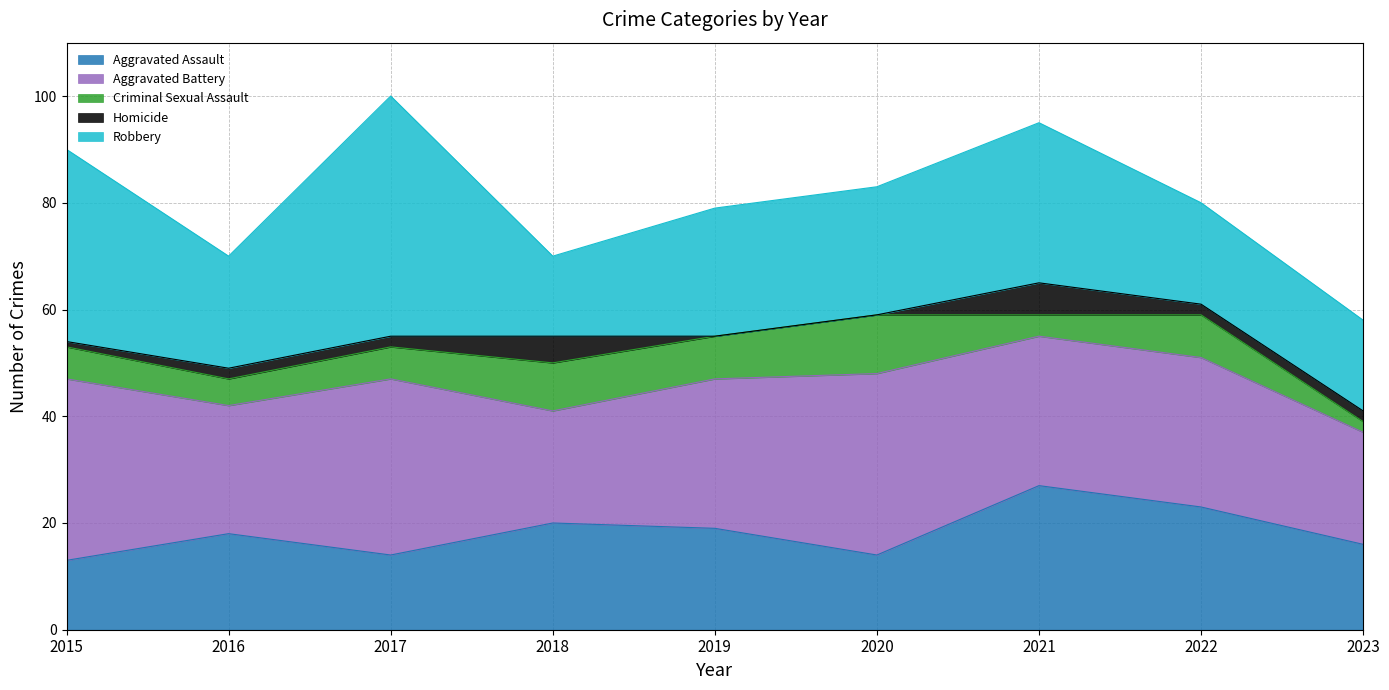

Rank the series by their maximum value, from lowest to highest.

Homicide, Criminal Sexual Assault, Aggravated Assault, Aggravated Battery, Robbery